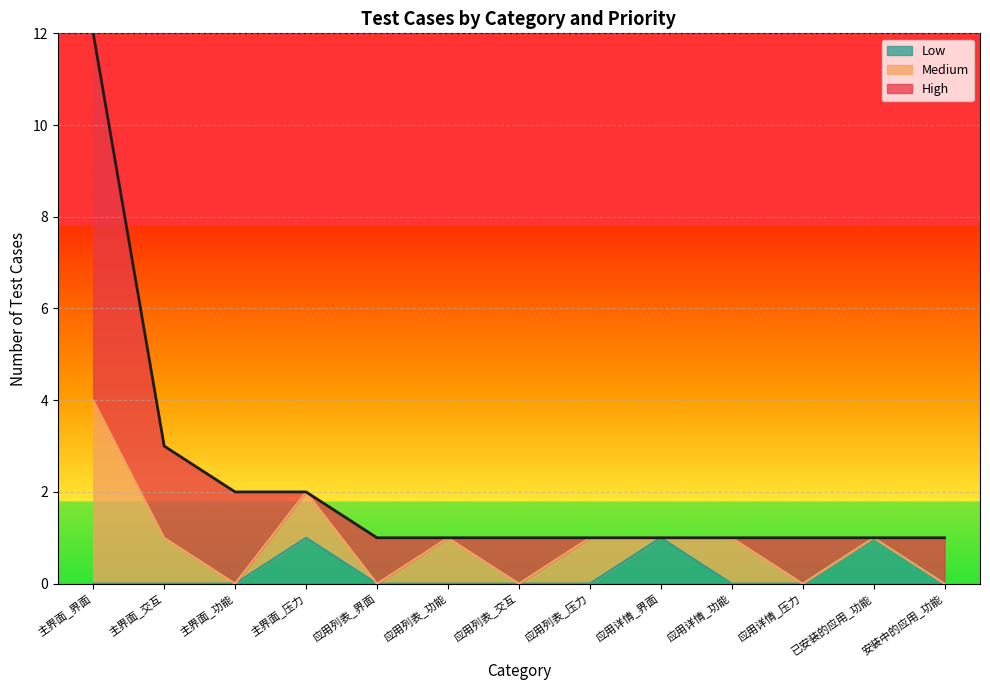

How many interior local valleys does the High series have?

3